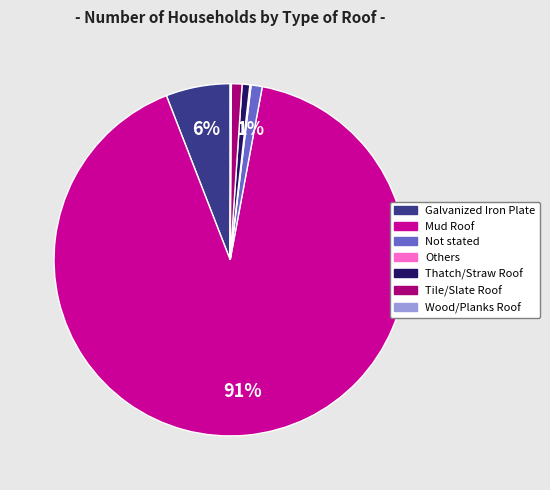

Which slice represents more than half of the pie?

Mud Roof